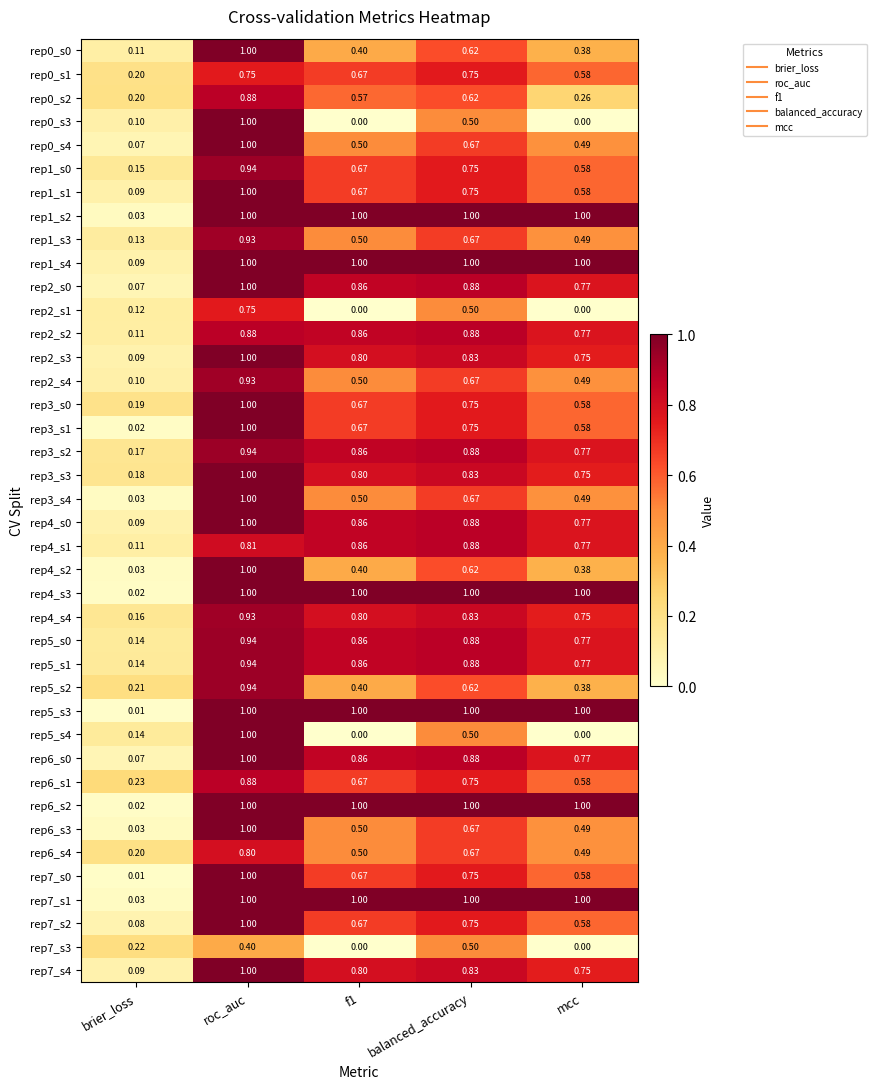

Which series has the largest total across all categories?

rep1_s4